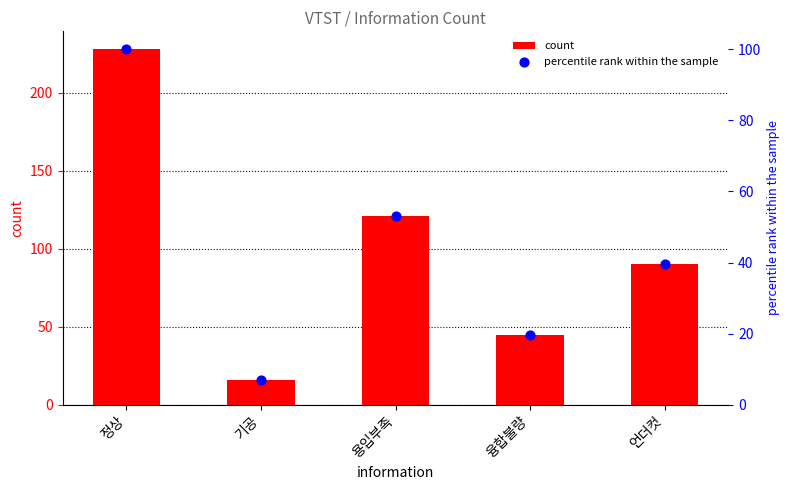

What are all the series names shown in the legend?

count, percentile rank within the sample